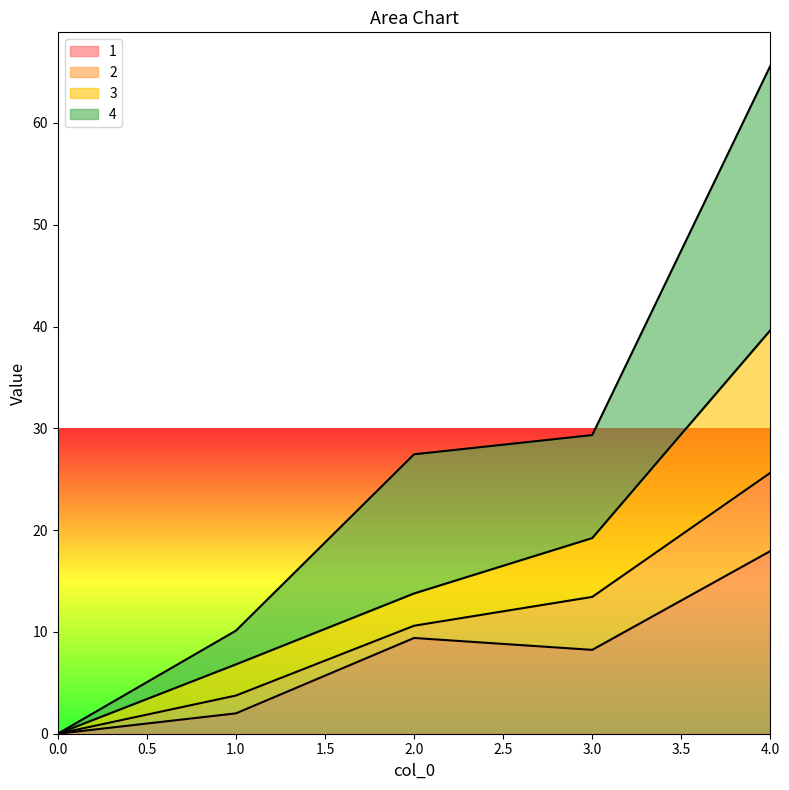

How many values in the 3 series are below 13?

2